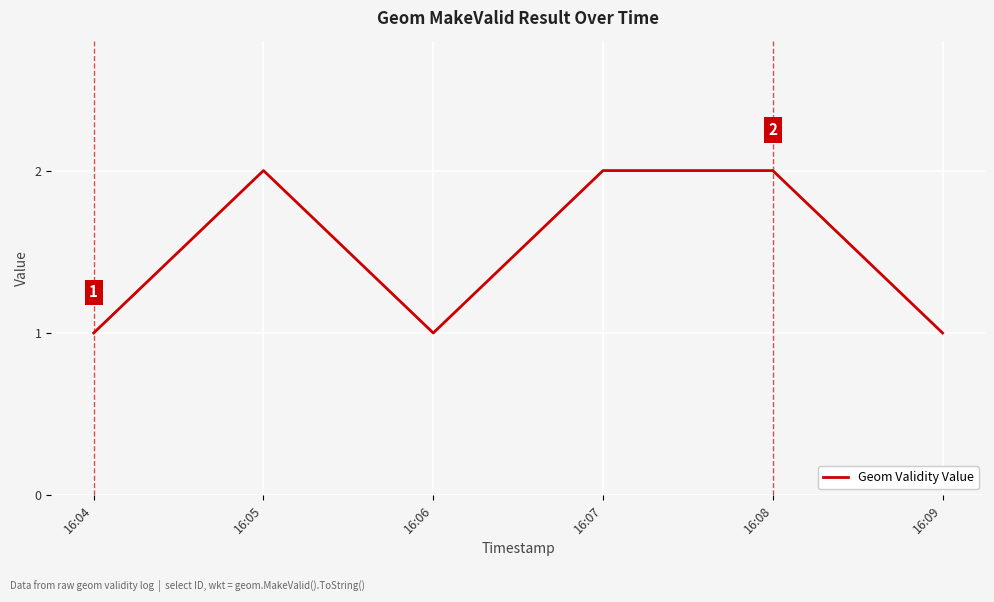

Where is the first local minimum?

16:06